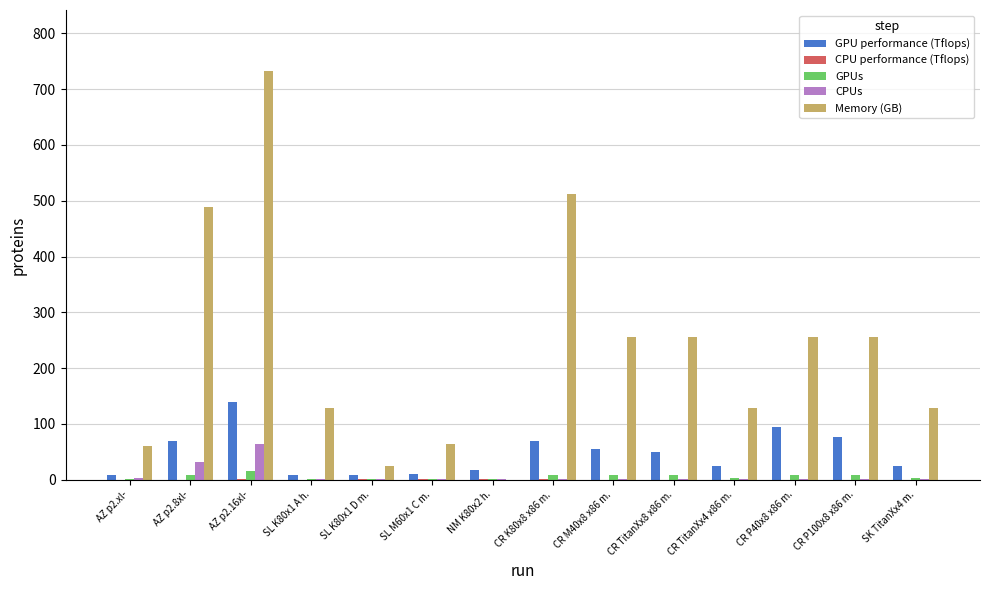

The value of GPU performance (Tflops) at AZ p2.16xl- is 139.8. True or false?

True